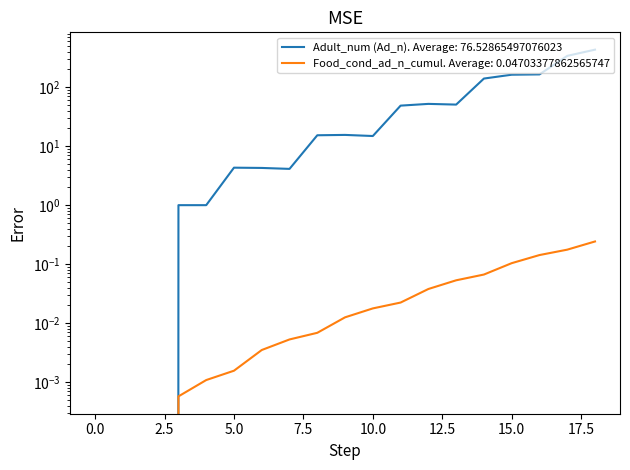

True or false: Adult_num (Ad_n) has a value of 24.6 at 111.

False